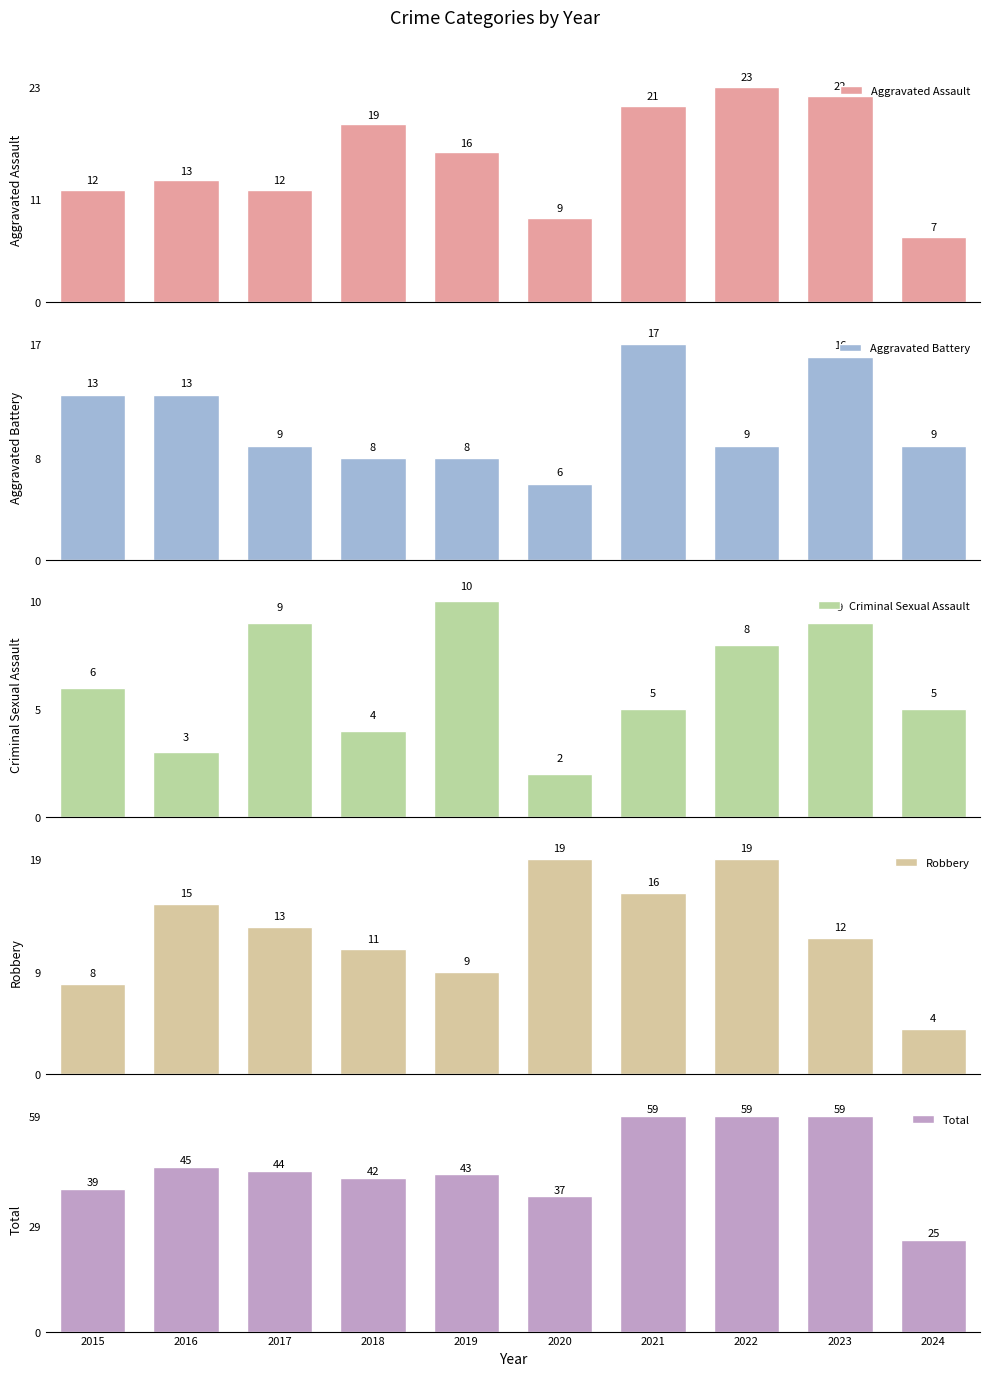

Rank the series by their maximum value, from highest to lowest.

Total, Aggravated Assault, Robbery, Aggravated Battery, Criminal Sexual Assault